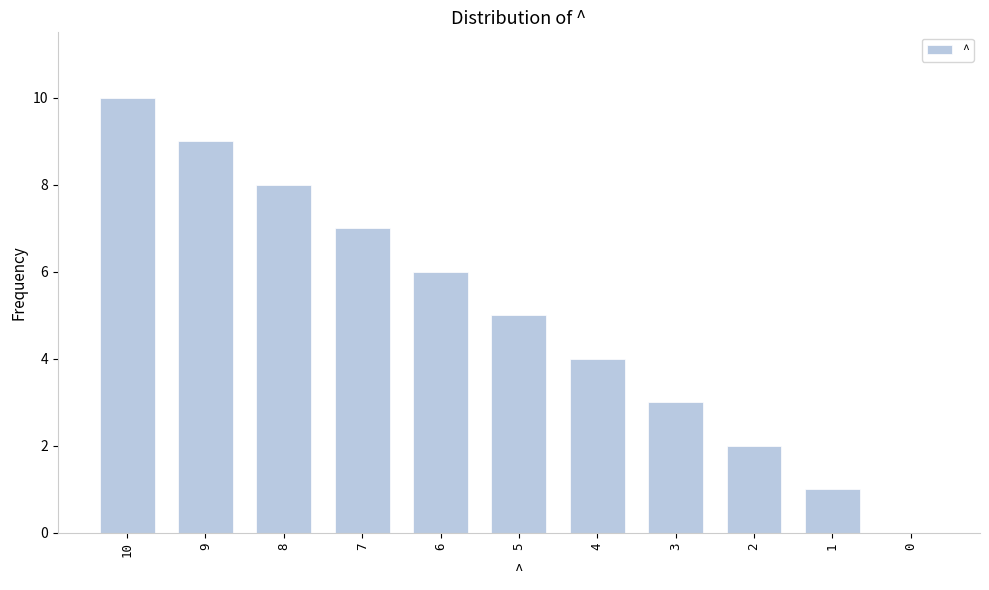

What is the change in value from 10 to 0?

-10